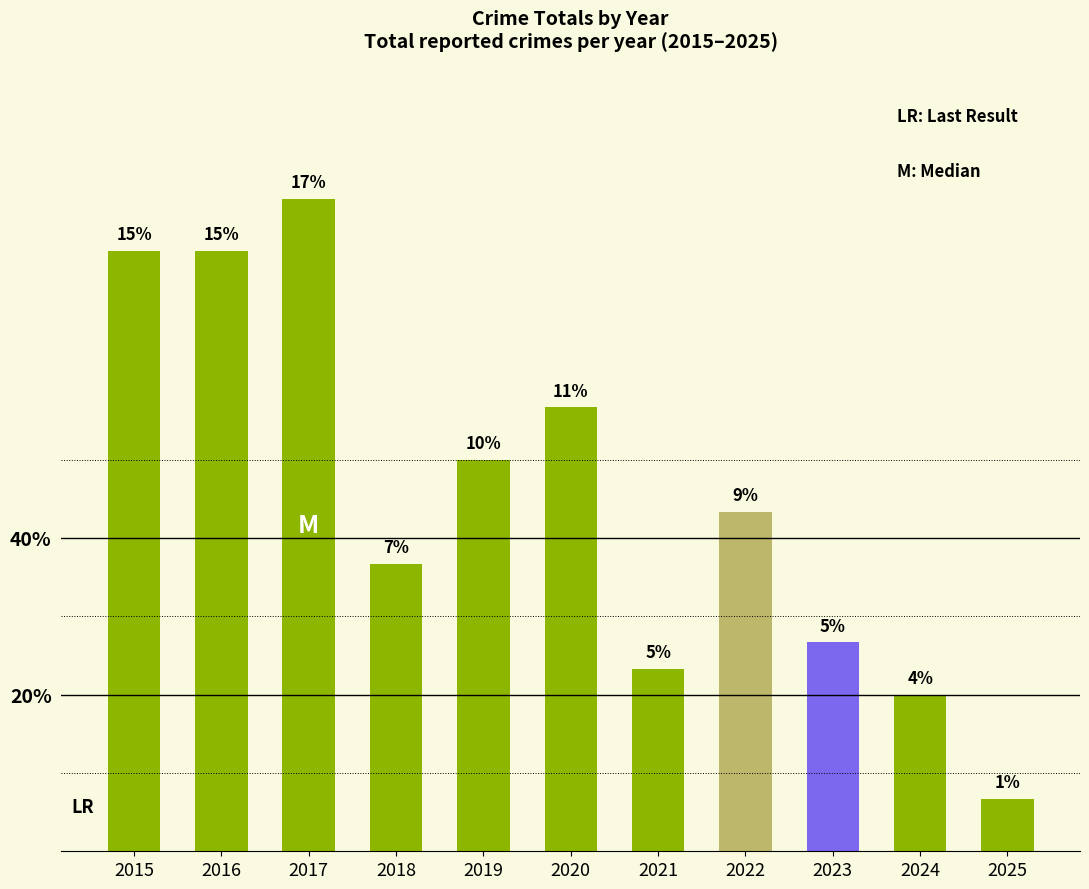

Does the chart contain any negative values?

No